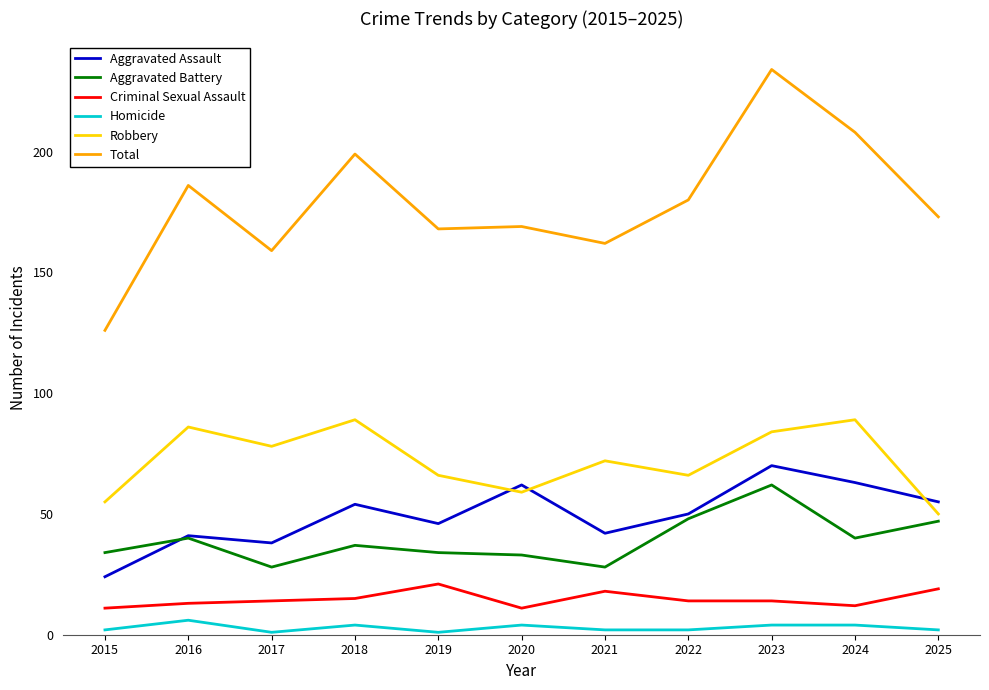

The Aggravated Assault series shows 62 at 2020. True or false?

True